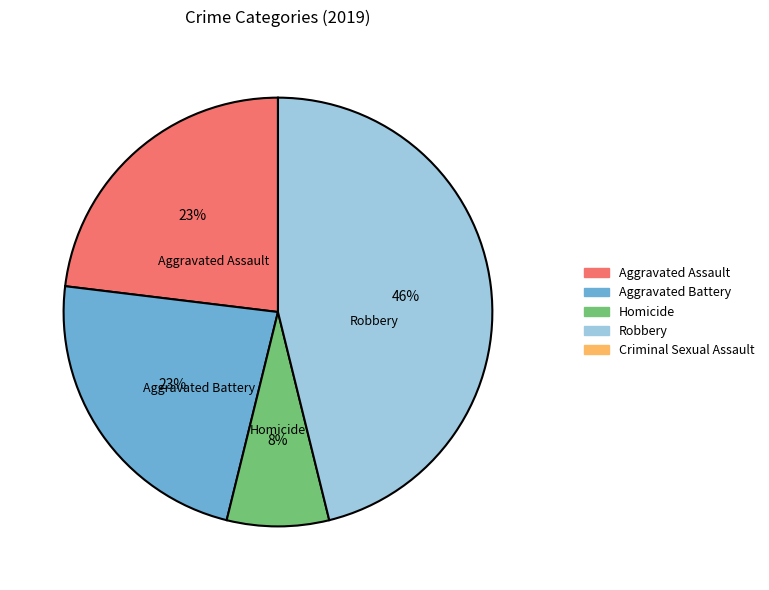

To the nearest percent, what is the difference between the largest and smallest slice percentages?

38%